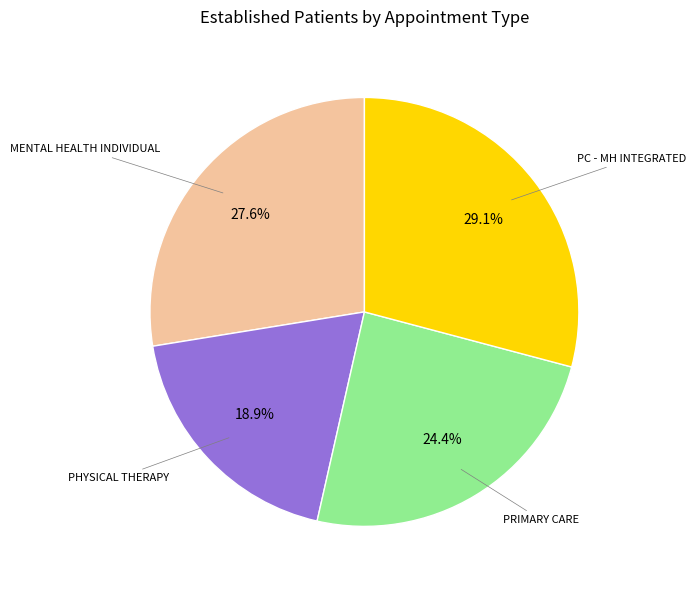

Do PHYSICAL THERAPY and PRIMARY CARE together represent more than half of the pie?

No